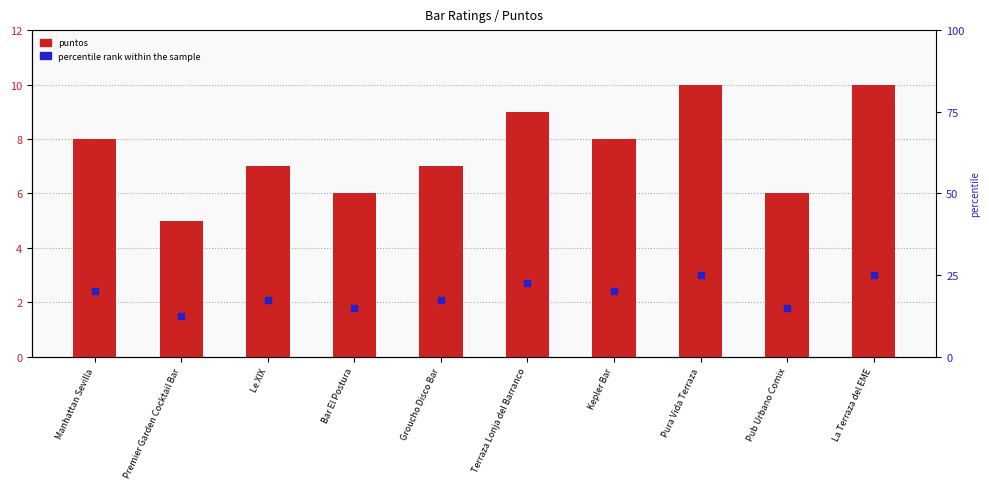

Which series has the largest Y range (max minus min)?

puntos